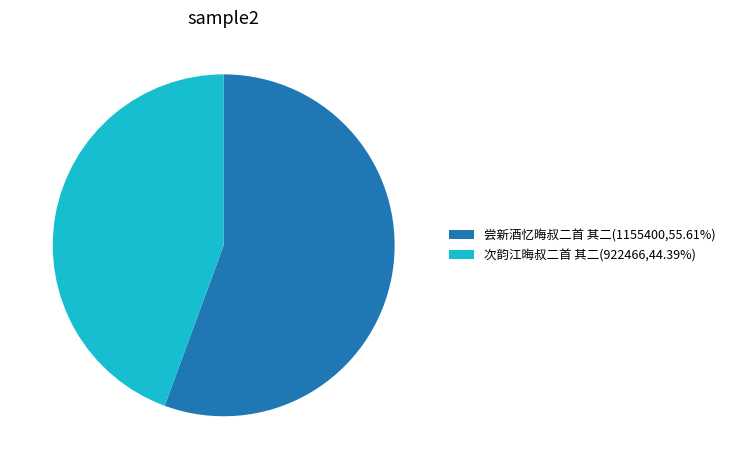

Rank the categories by value from lowest to highest.

次韵江晦叔二首 其二, 尝新酒忆晦叔二首 其二